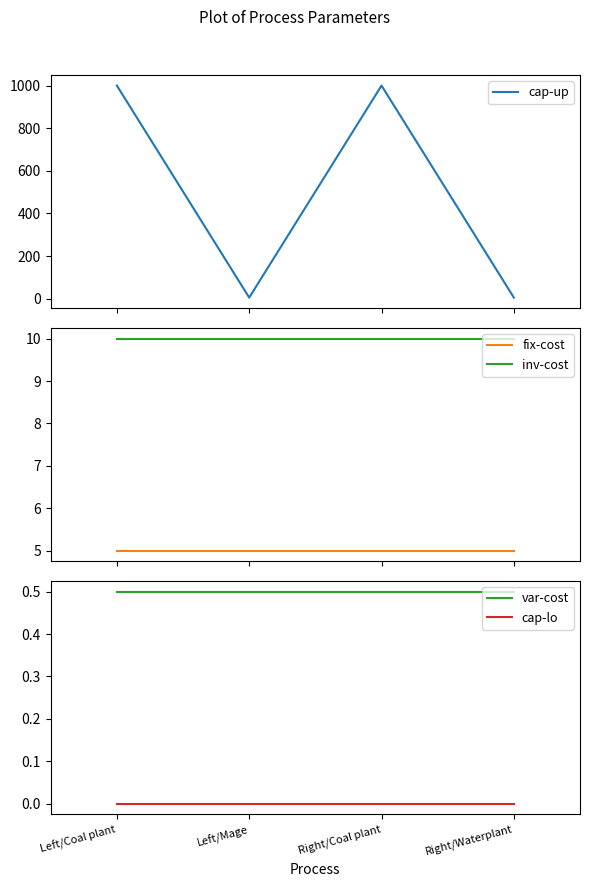

At Right/Coal plant, list the series in order from largest to smallest.

cap-up, inv-cost, fix-cost, var-cost, cap-lo